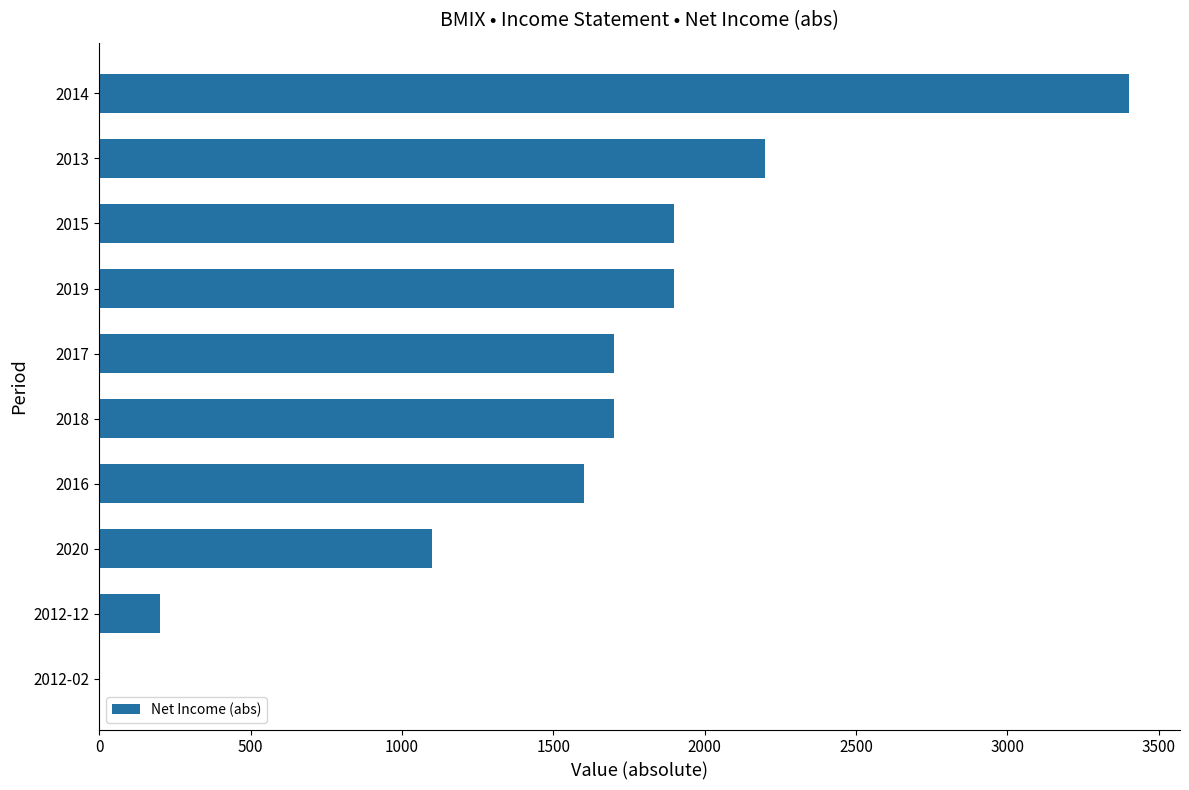

How many positive values are there?

9